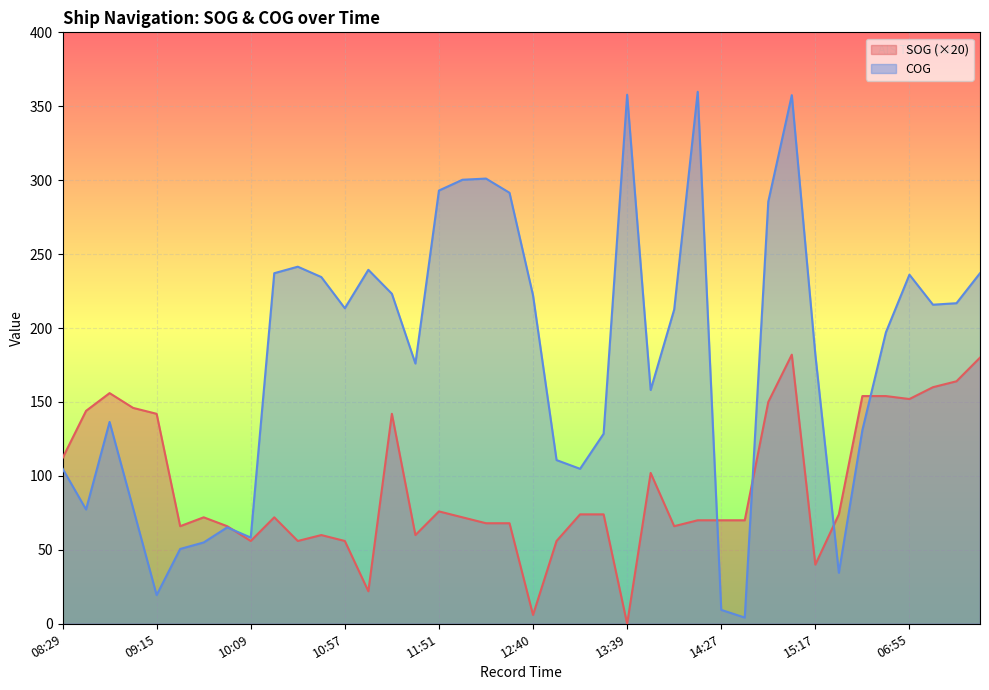

True or false: SOG has a value of 27.6 at 13:16.

False